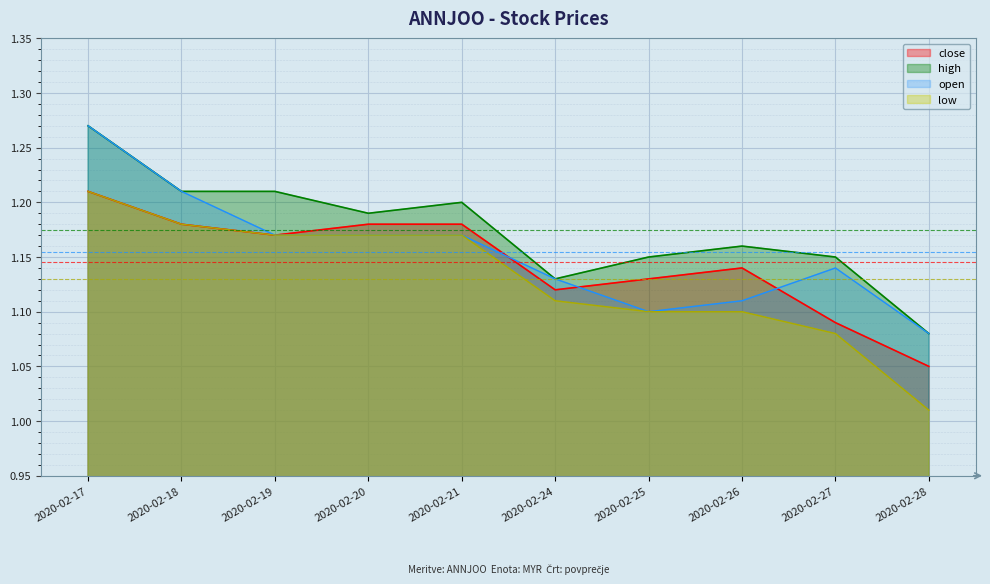

What is the value of the low point at the 2nd from the left?

1.2